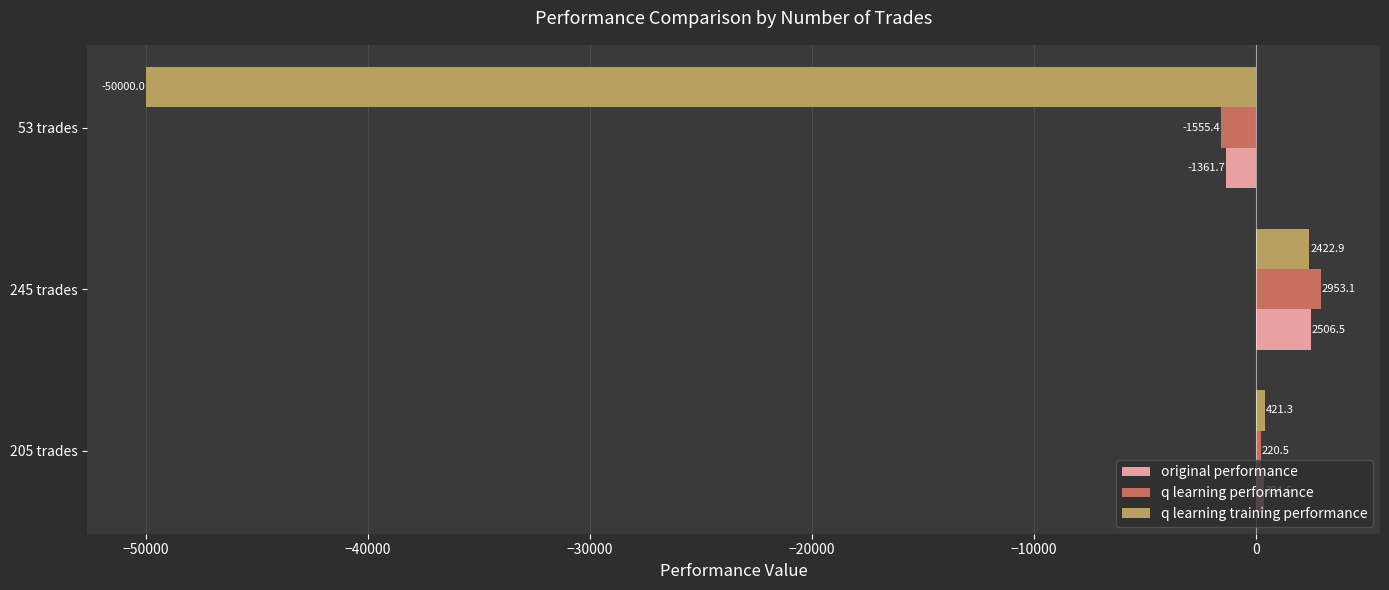

Which series changed the most between 205 trades and 245 trades?

q learning performance